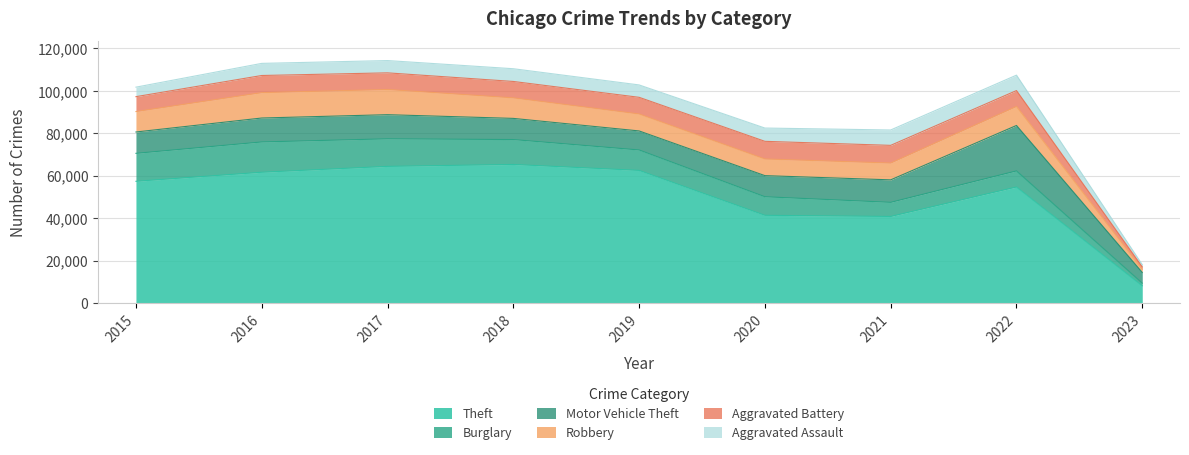

Does the chart have visible grid lines?

Yes